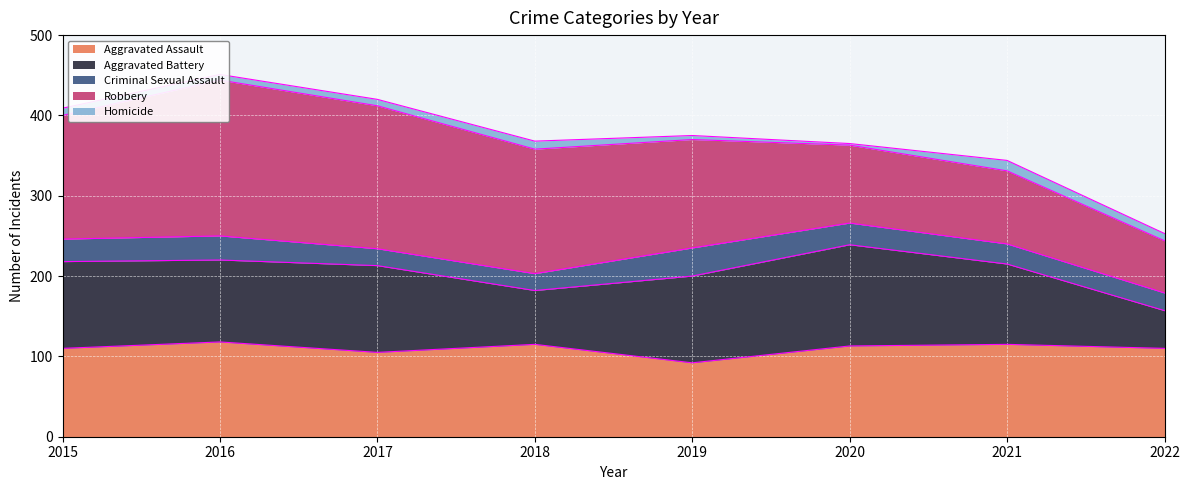

The value of Criminal Sexual Assault at 2015 is 10. True or false?

False